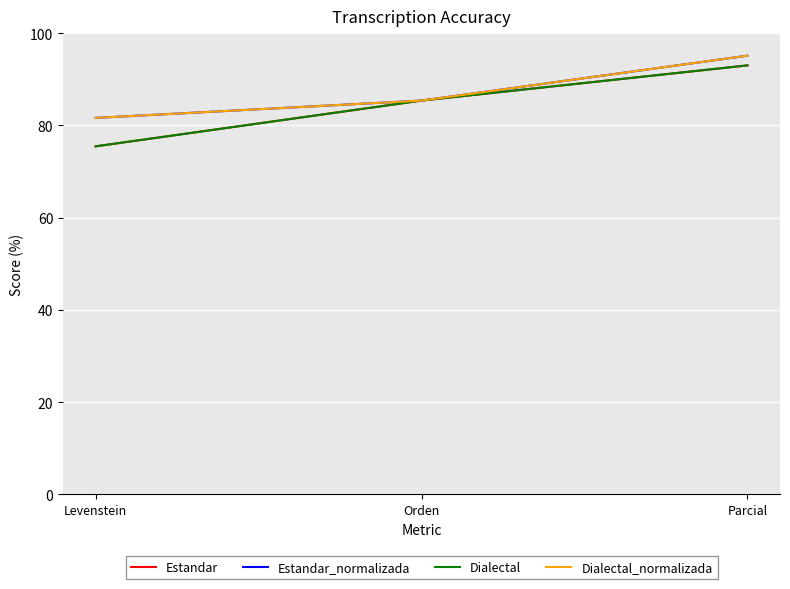

Is this an area chart (filled region under the line)?

No